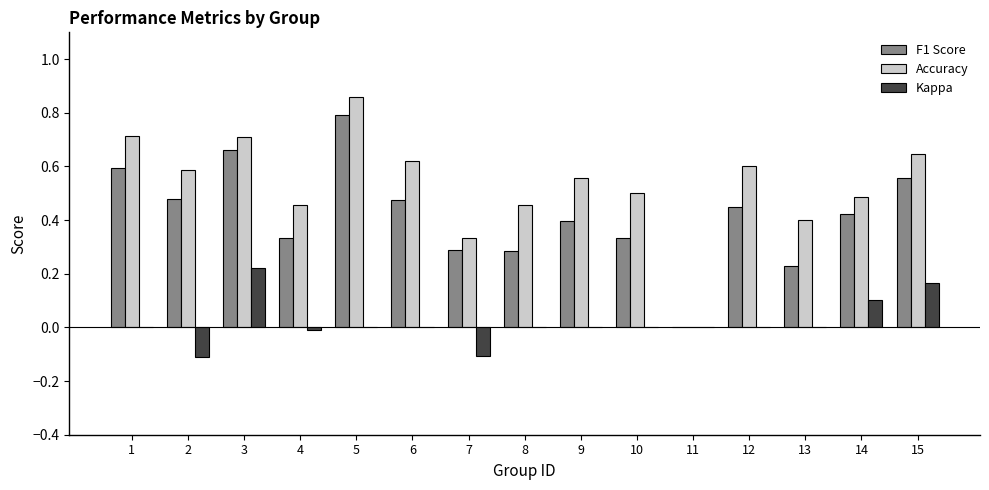

How many values in the F1 Score series exceed 0?

14